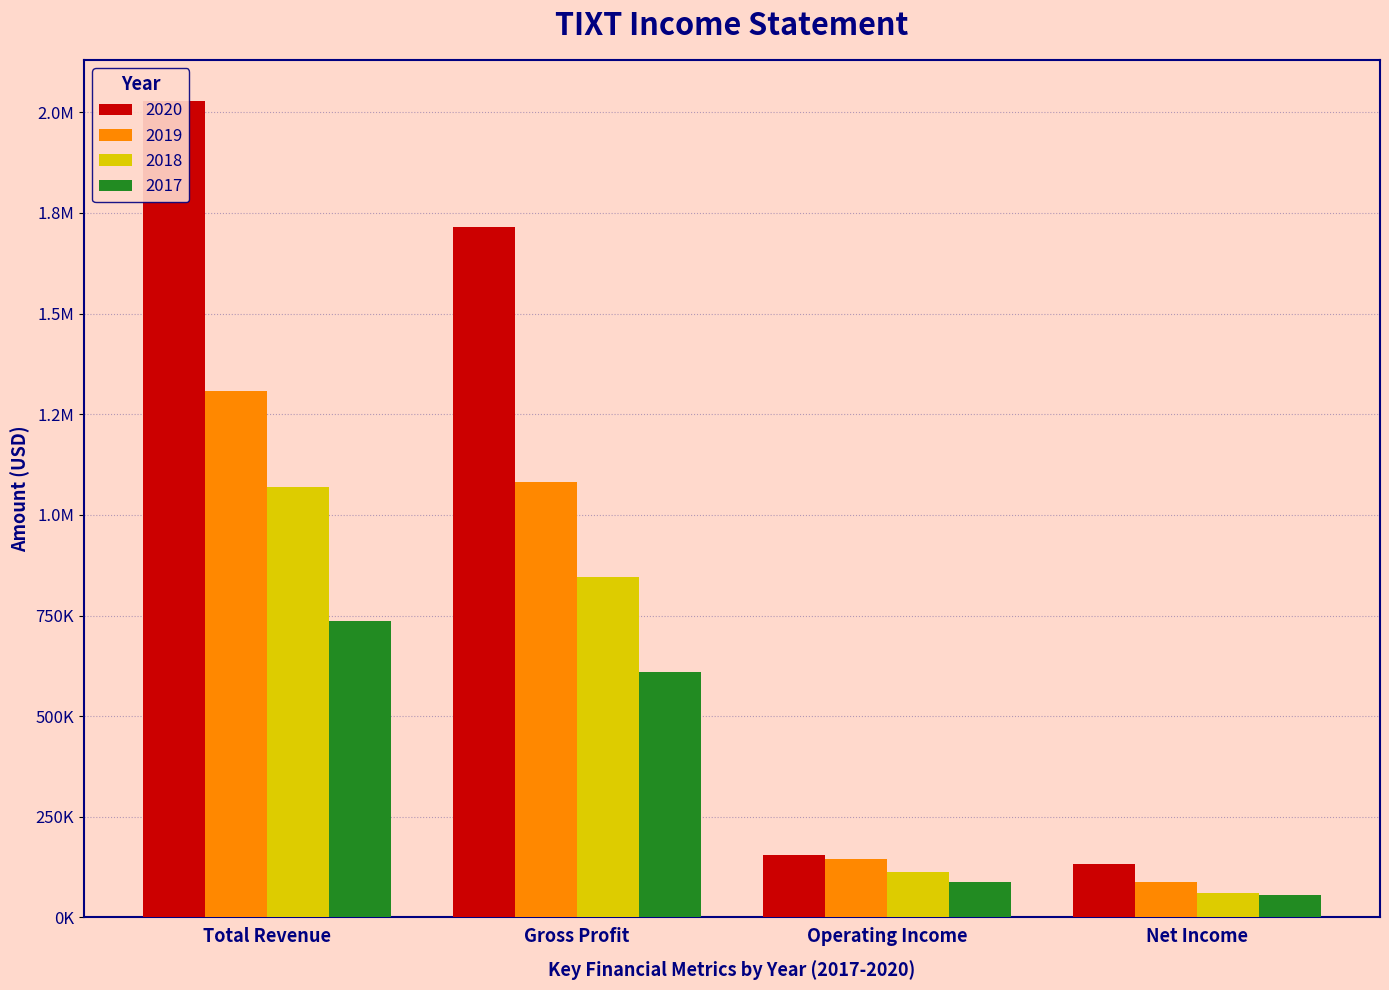

How many bars are there in each group?

4